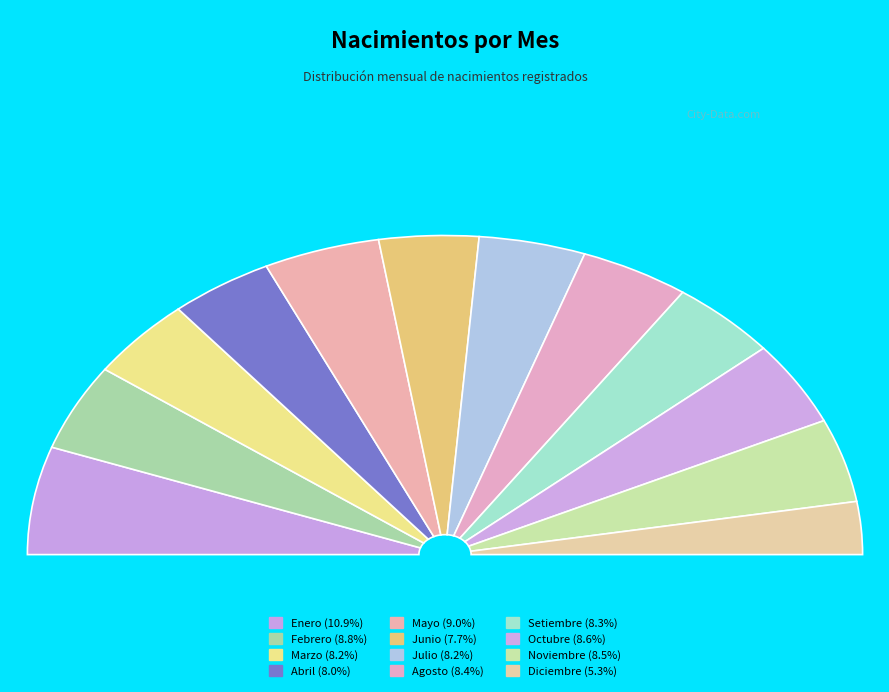

What percentage is the Marzo slice, to the nearest percent?

8%